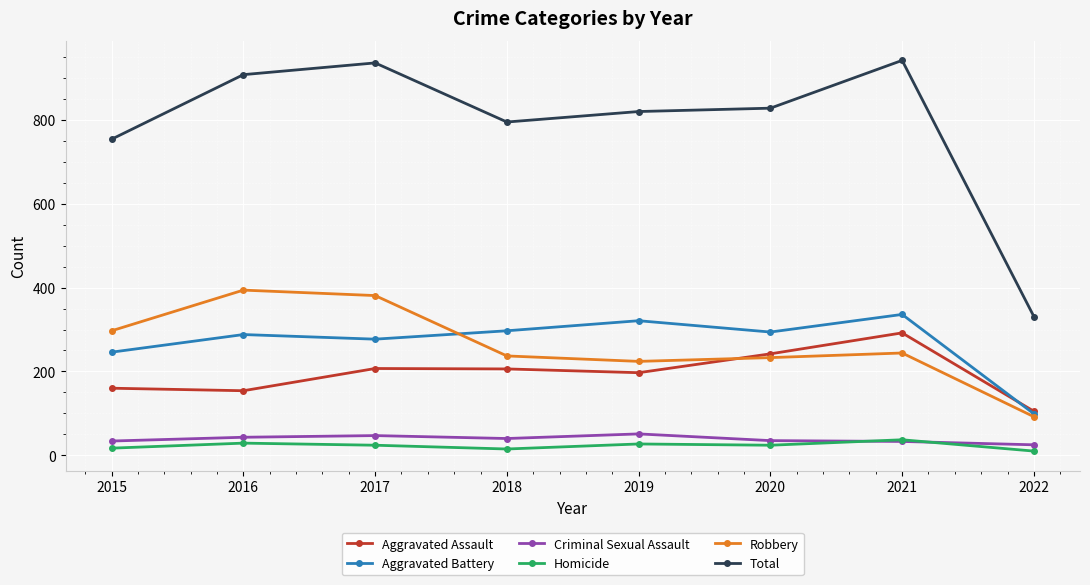

True or false: Homicide and Robbery intersect in this chart.

False